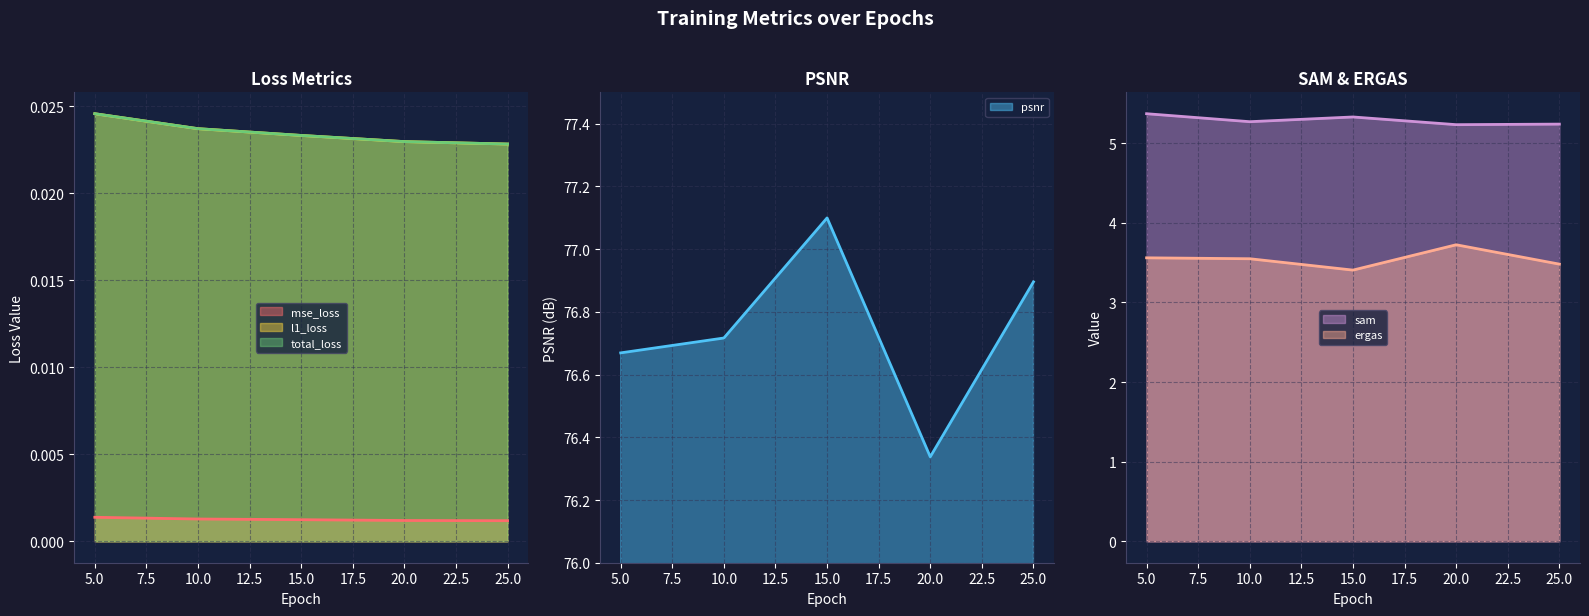

At which label is total_loss closest to 0?

25